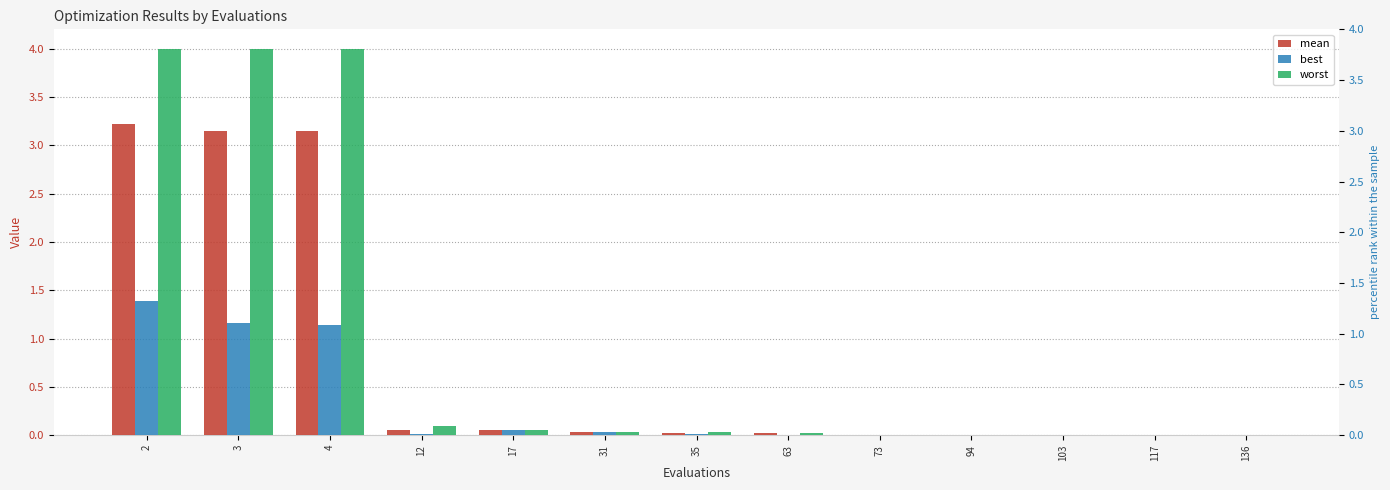

List the series in order of their overall mean, highest first.

worst, mean, best